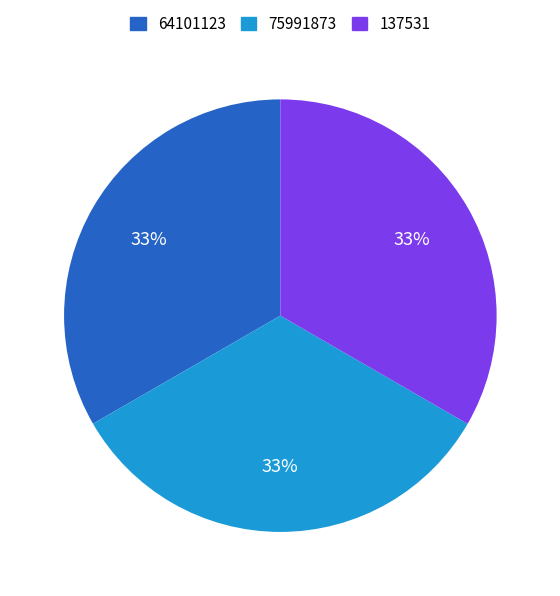

To the nearest percent, what is the combined percentage of 64101123 and 75991873?

67%